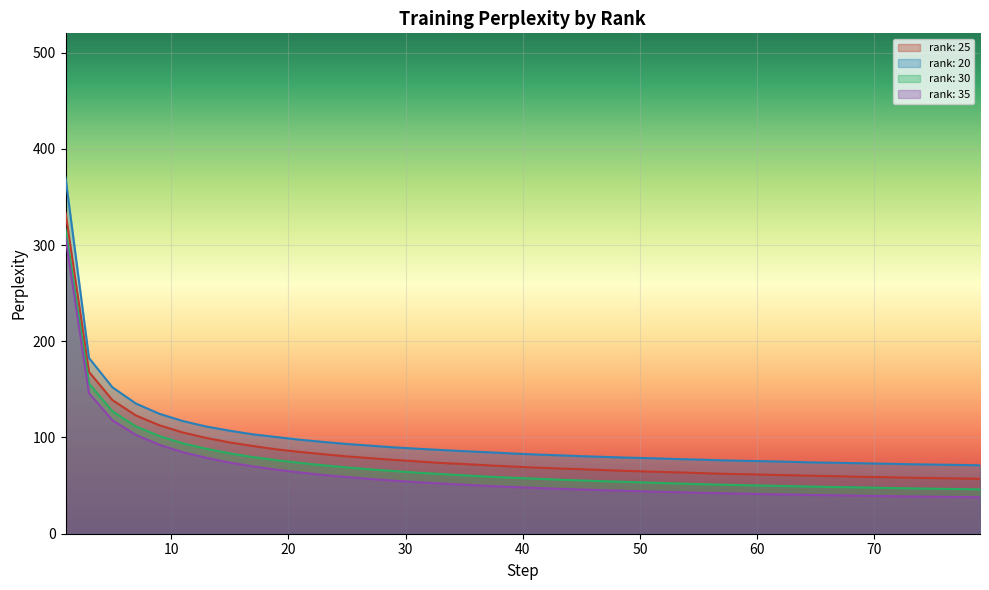

Between 7 and 59, which is larger?

7